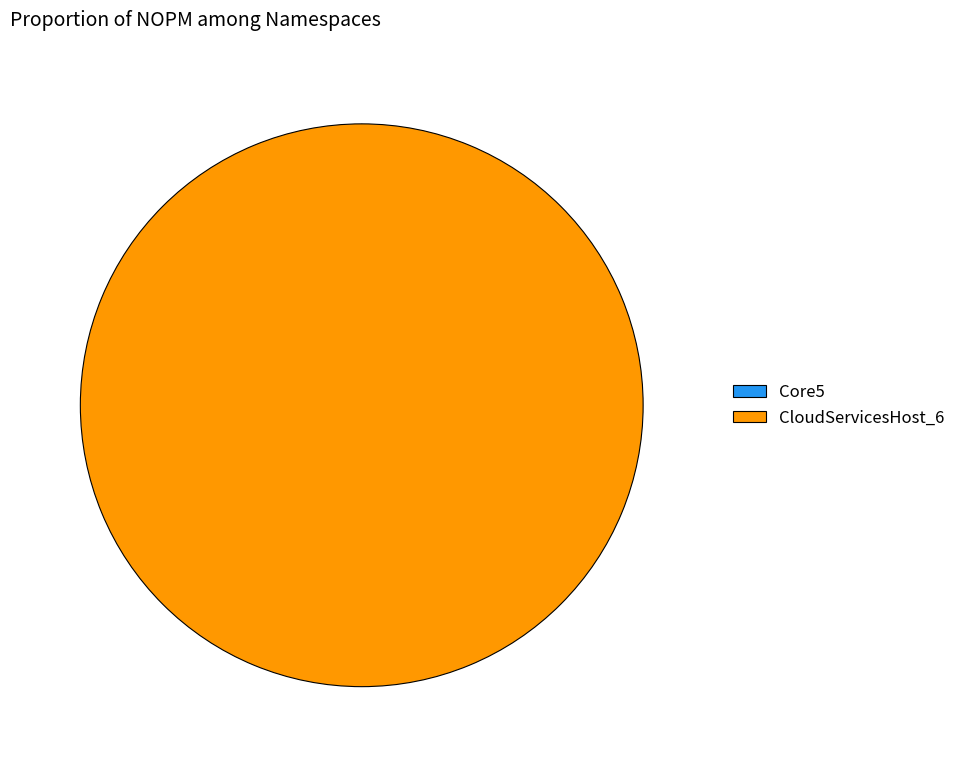

Is there any slice that represents more than half of the pie?

Yes